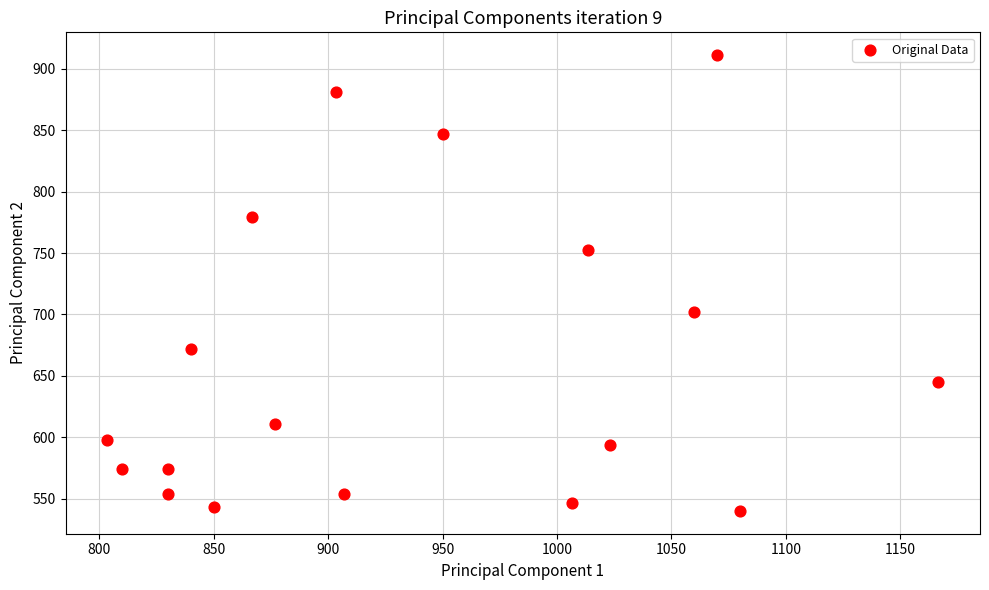

What is the range of X values (max minus min)?

363.3